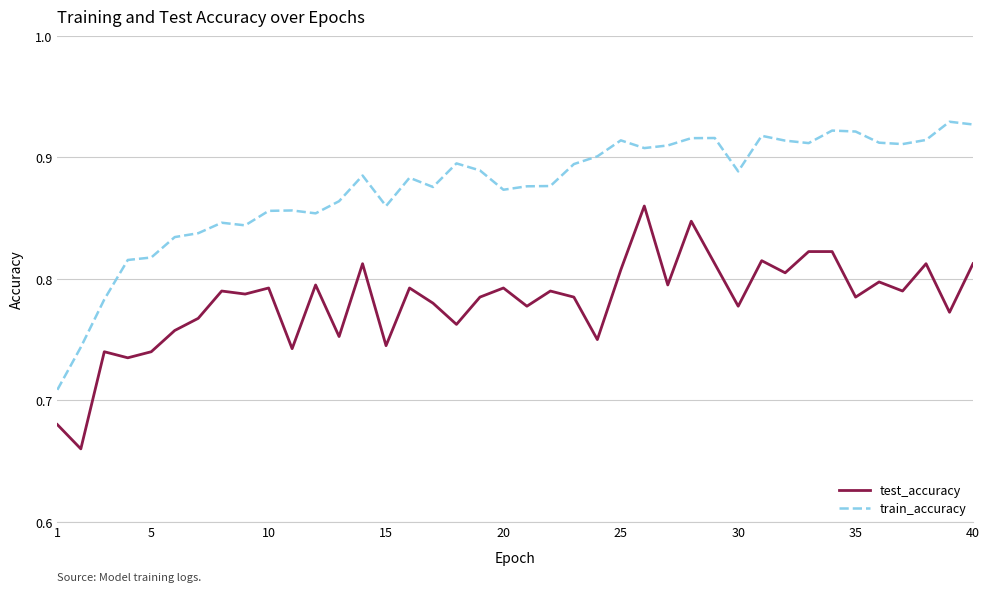

Which series has the largest range (max minus min)?

train_accuracy